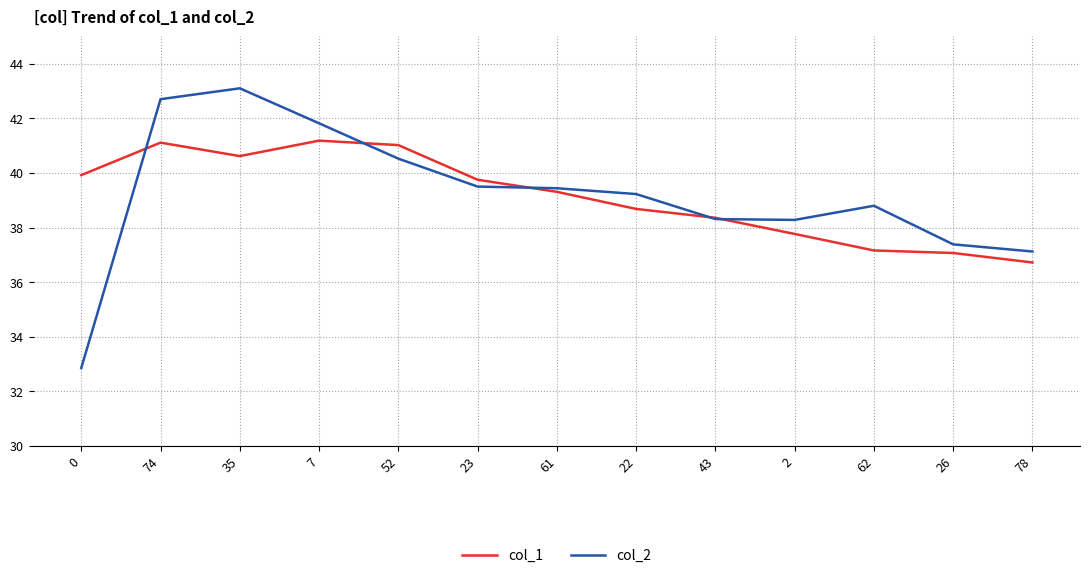

Reading left to right, extract all data points from this chart.

col_1: 0=39.9	74=41.1	35=40.6	7=41.2	52=41.0	23=39.8	61=39.3	22=38.7	43=38.4	2=37.8	62=37.2	26=37.1	78=36.7
col_2: 0=32.9	74=42.7	35=43.1	7=41.8	52=40.5	23=39.5	61=39.4	22=39.2	43=38.3	2=38.3	62=38.8	26=37.4	78=37.1